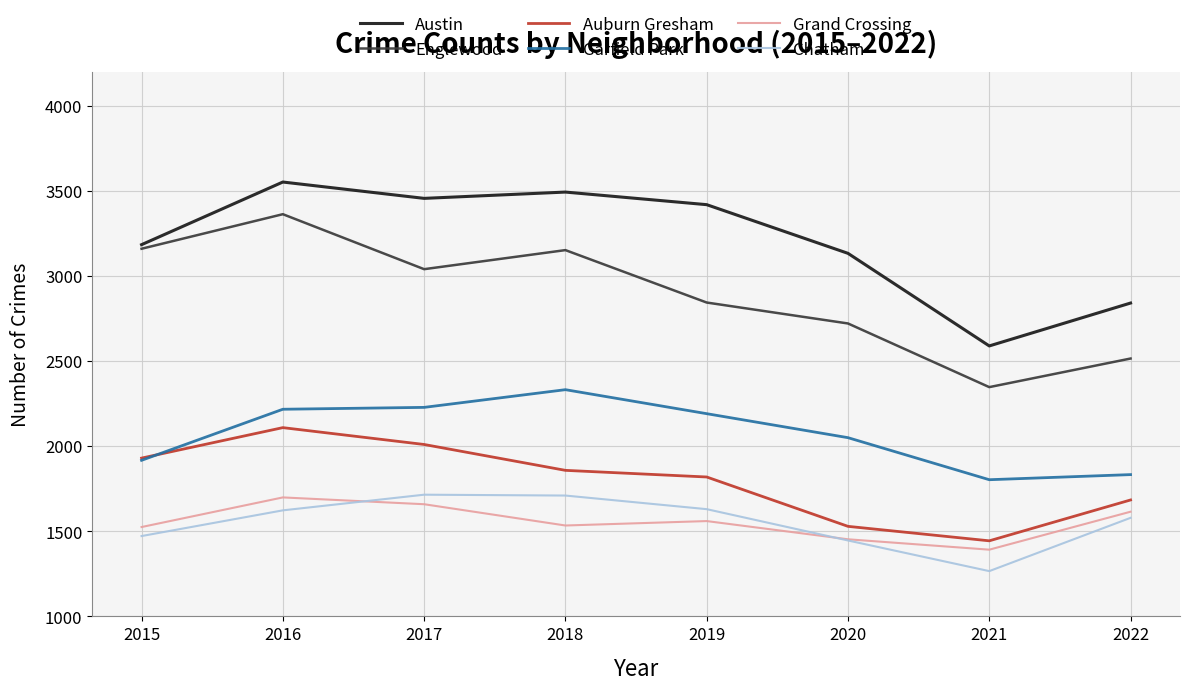

True or false: Auburn Gresham has a value of 383 at 2018.

False